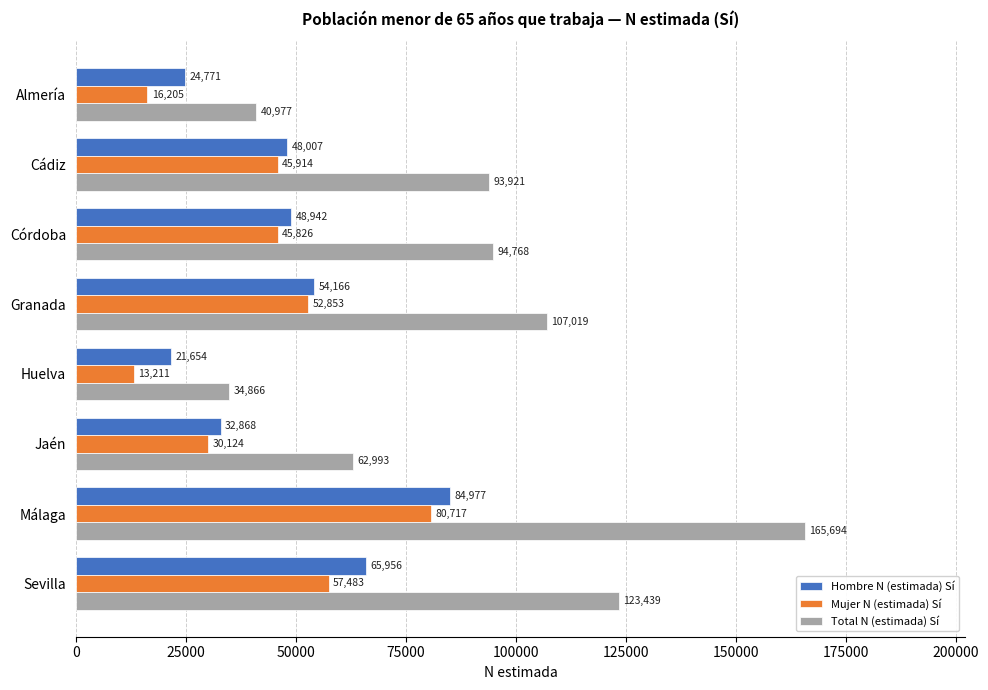

Count the number of data series in this chart.

3